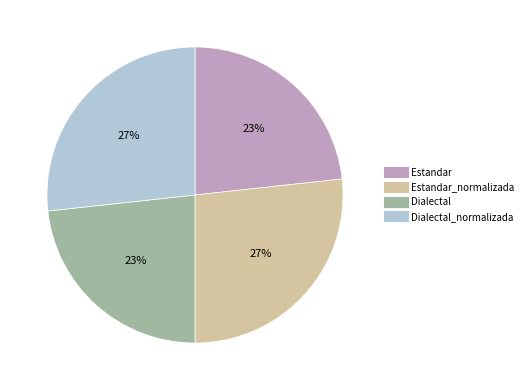

Is there a majority slice in this chart?

No